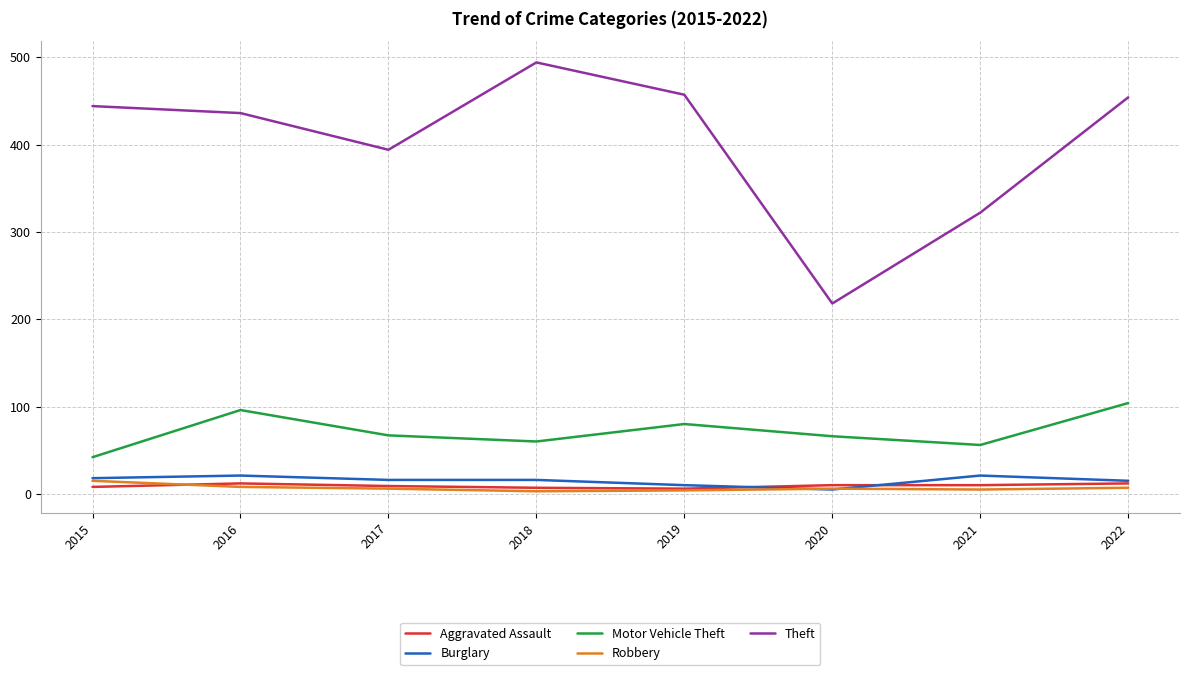

Is the value of Burglary at 2016 greater than the value of Theft at 2022?

No